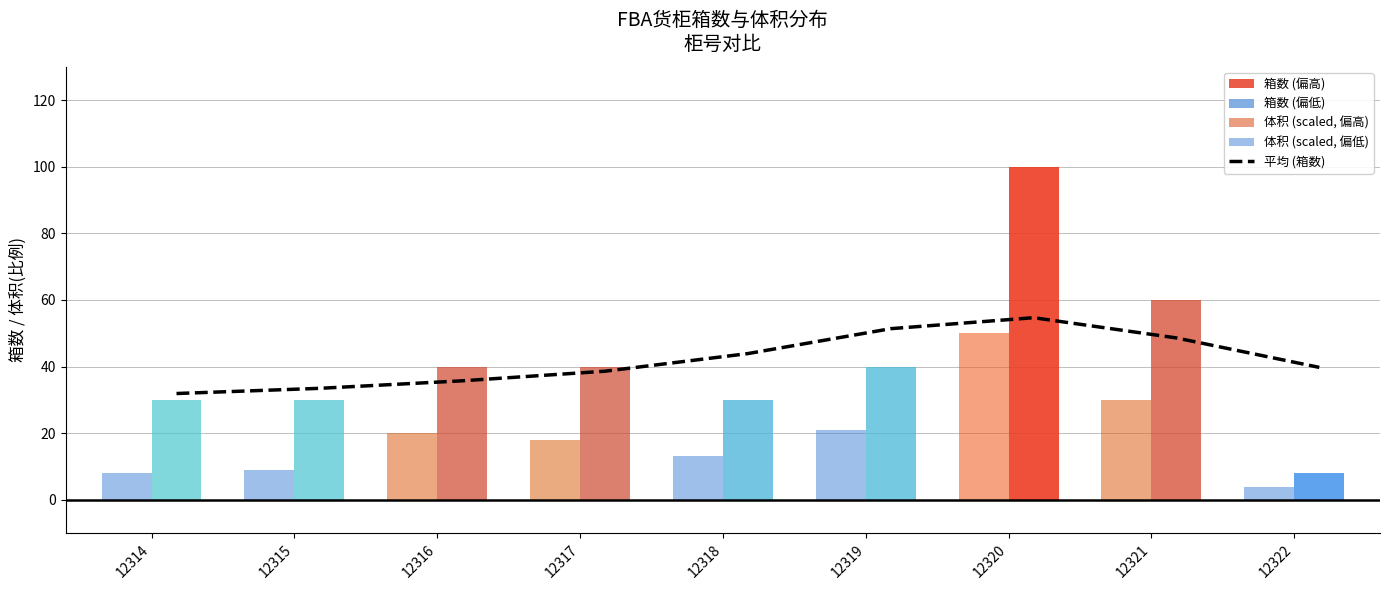

Reading right to left, transcribe all the data shown in this chart.

平均 (箱数): 39.8	48.6	54.7	51.4	43.9	38.6	35.7	33.5	31.9
体积 (scaled): 3.8	30.0	50.0	21.0	13.1	18.1	20.0	8.9	8.2
箱数: 8.0	60.0	100.0	40.0	30.0	40.0	40.0	30.0	30.0